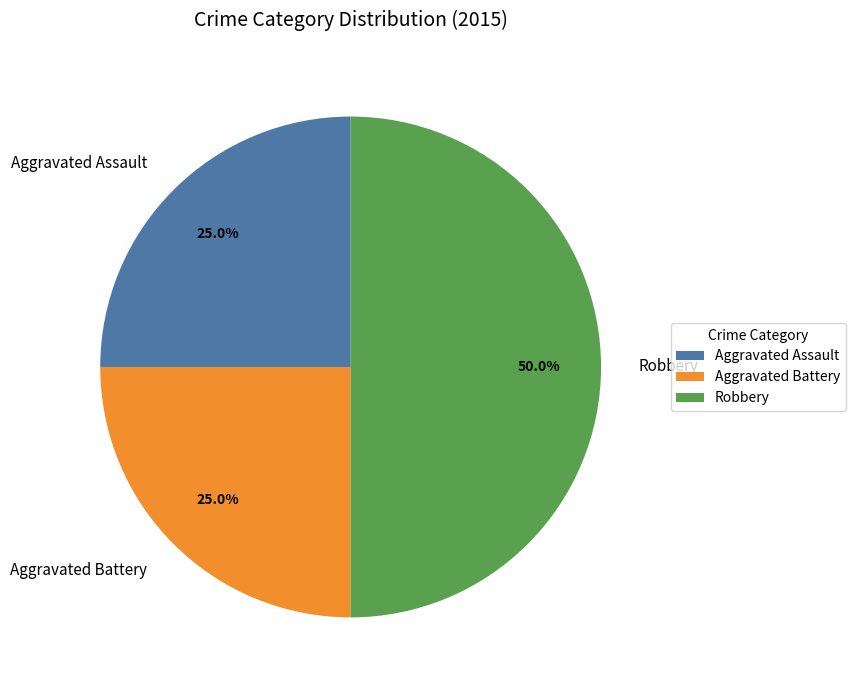

True or false: Aggravated Assault accounts for 18% of the total.

False